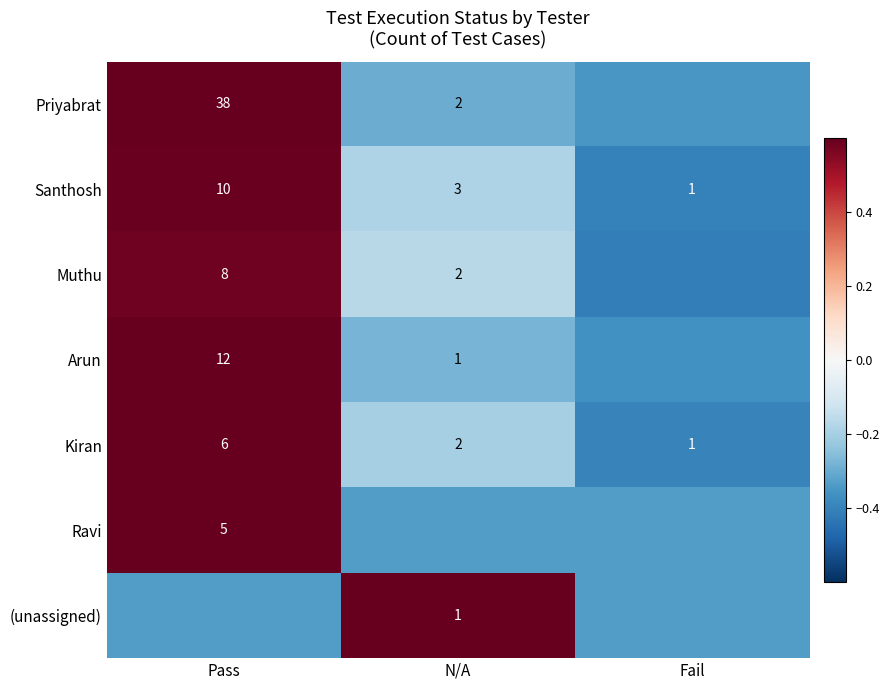

Is the value of Ravi at Pass greater than the value of Kiran at Fail?

Yes